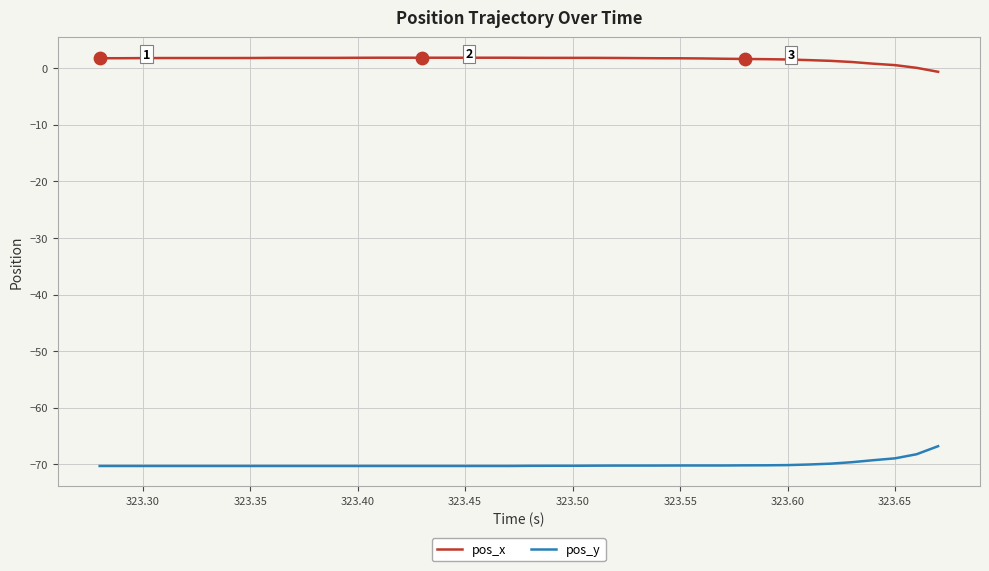

What is the greatest value displayed?

1.8